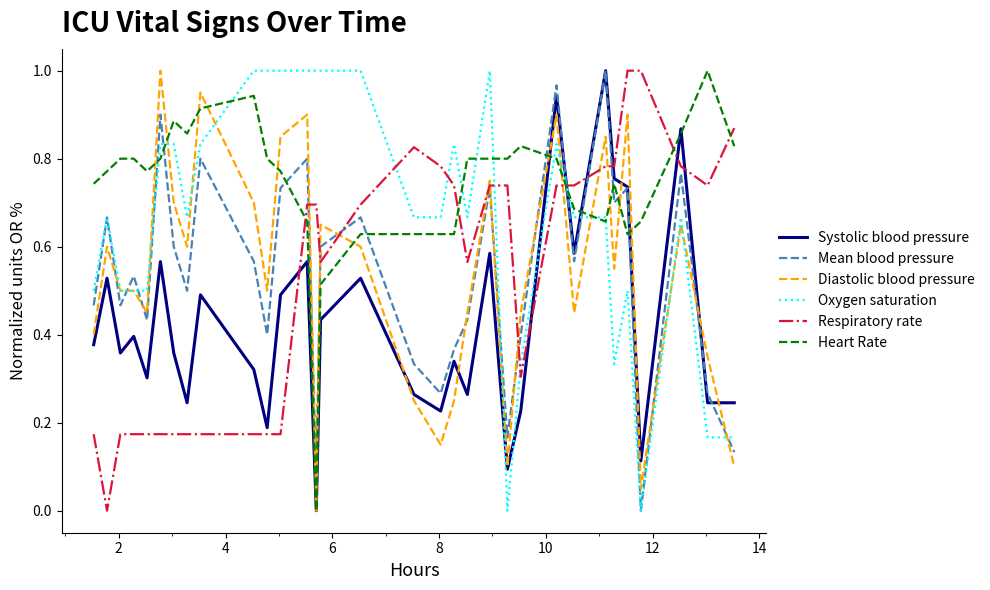

Which series has the largest total across all categories?

Heart Rate